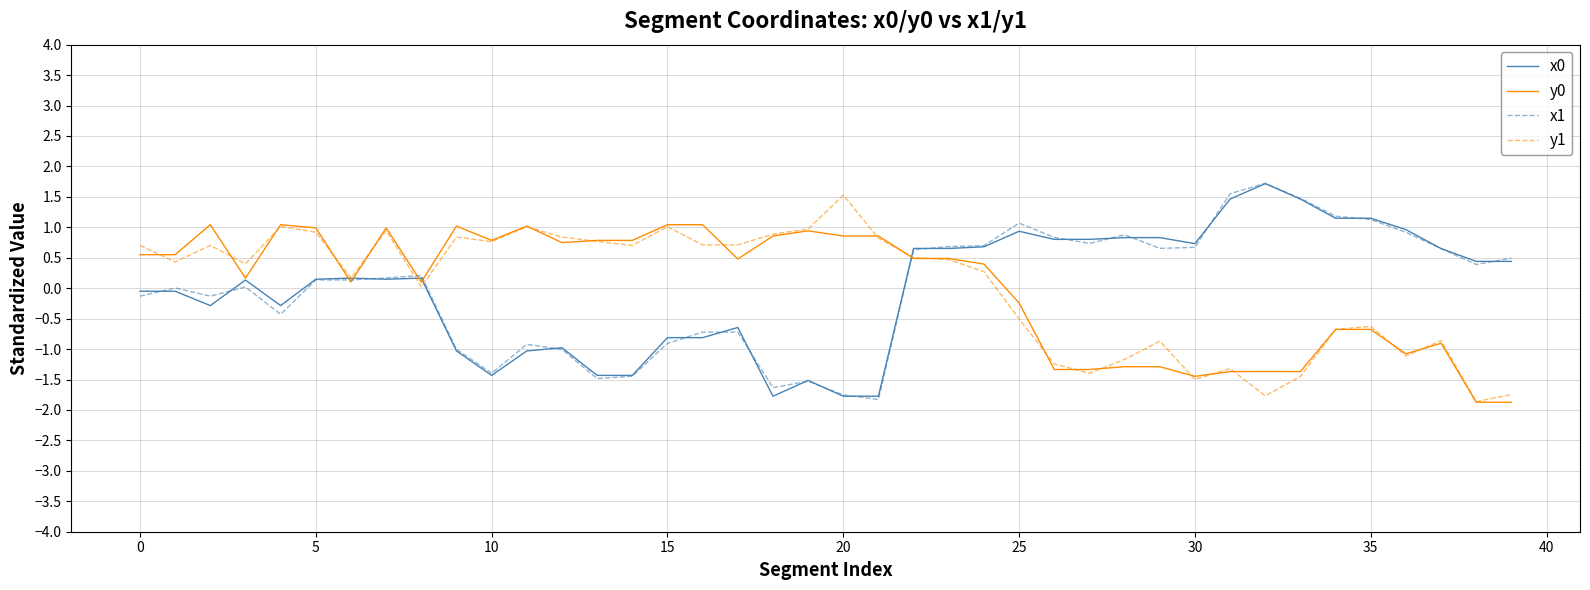

What is the minimum value for y0?

-1.9